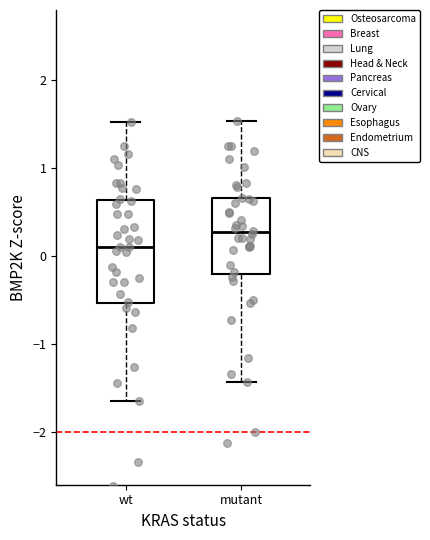

Comparing the boxes themselves (not the whiskers), which one is the tallest?

wt